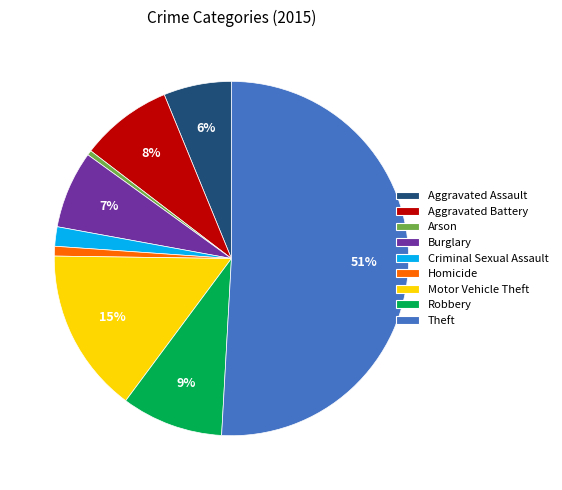

Which slice is the largest?

Theft